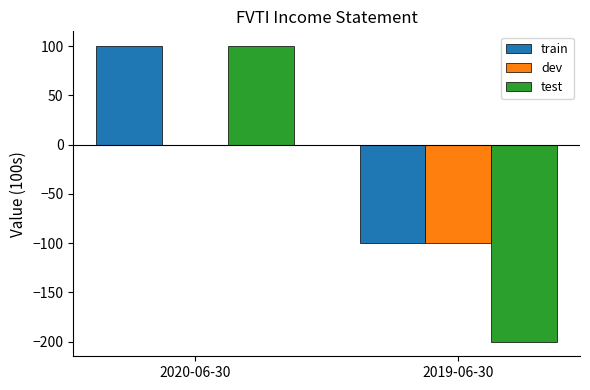

How many dev values are between -100 and 0?

2